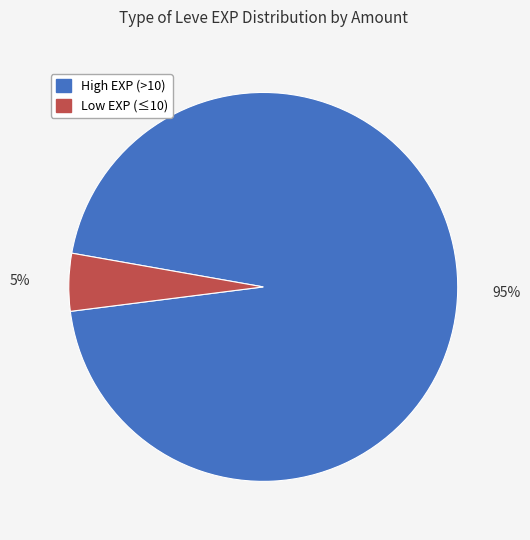

How many slices are in this pie chart?

2